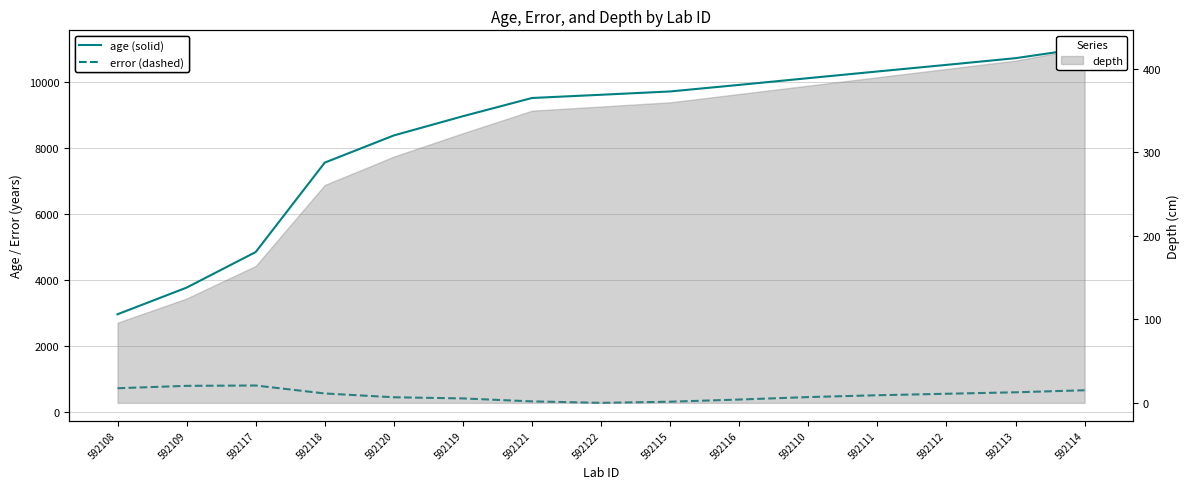

At how many categories does at least one series exceed 9965?

5